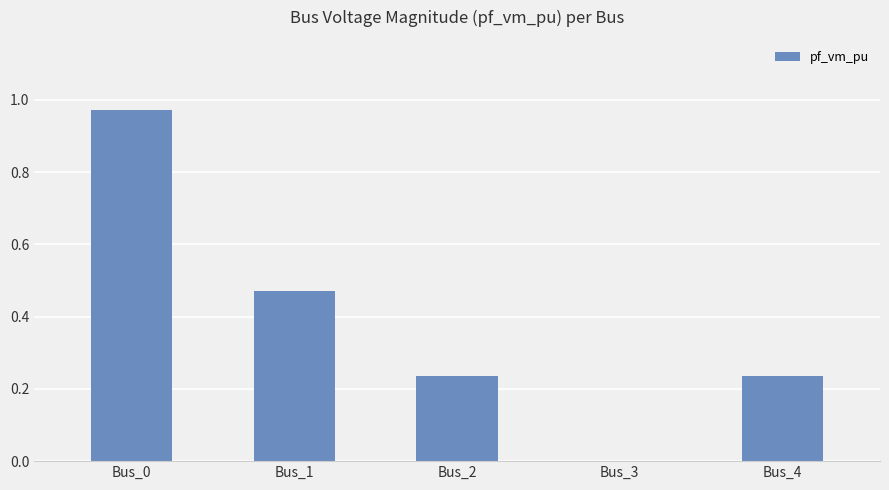

The value at Bus_1 is 0.7. True or false?

False